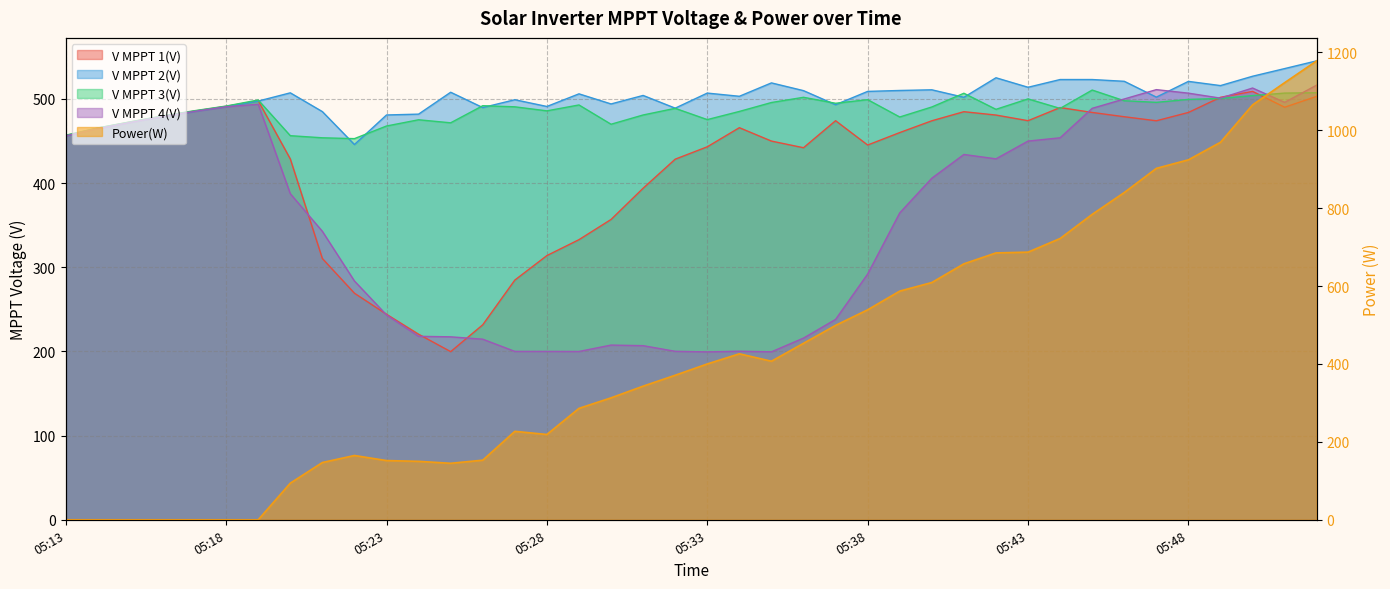

The value of V MPPT 3(V) at 05:42 is 487.5. True or false?

True